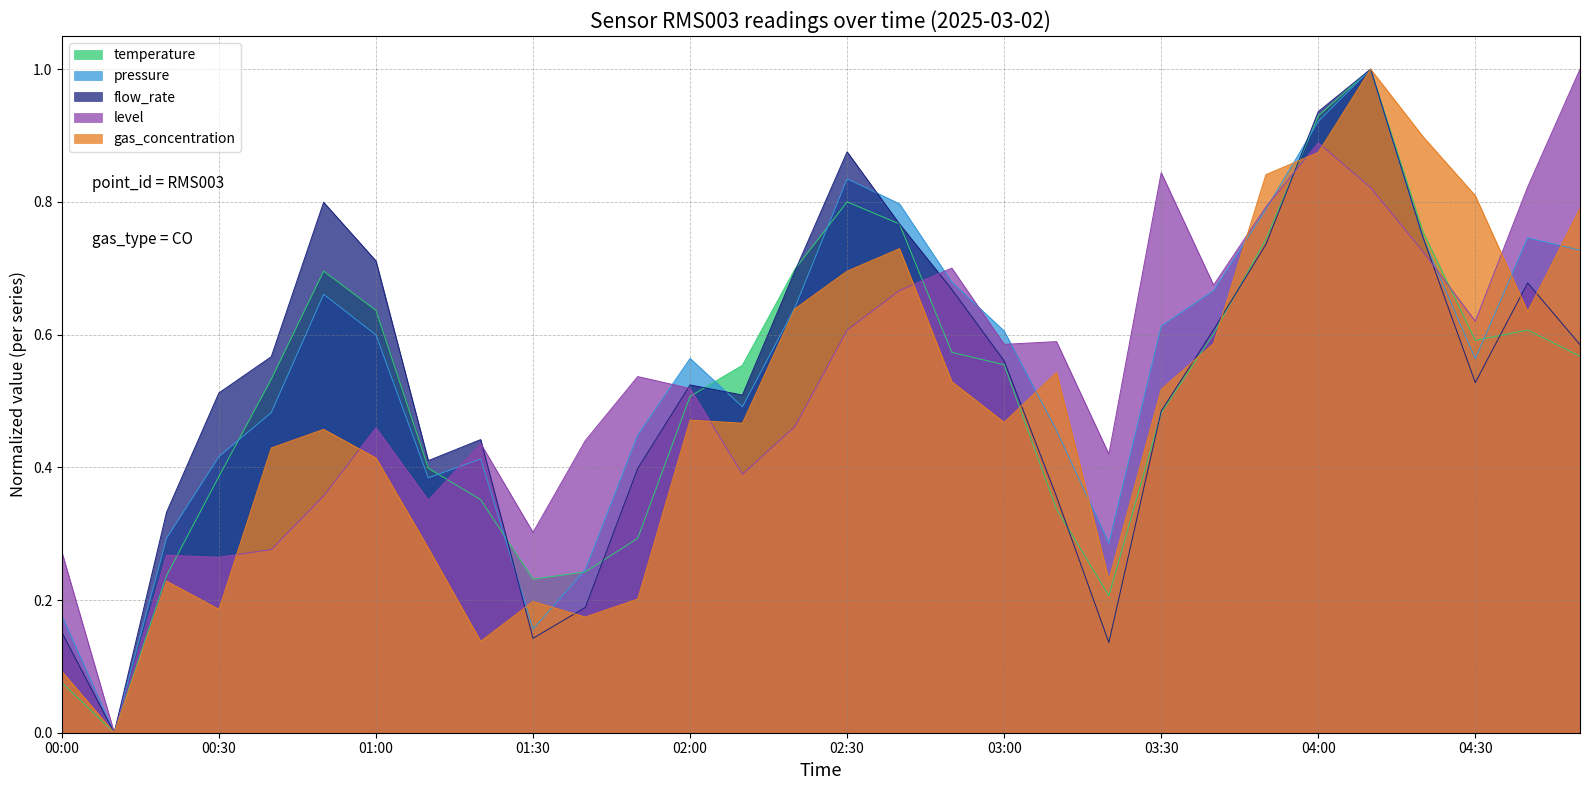

Is it true that flow_rate equals 0.9 at 04:00?

True